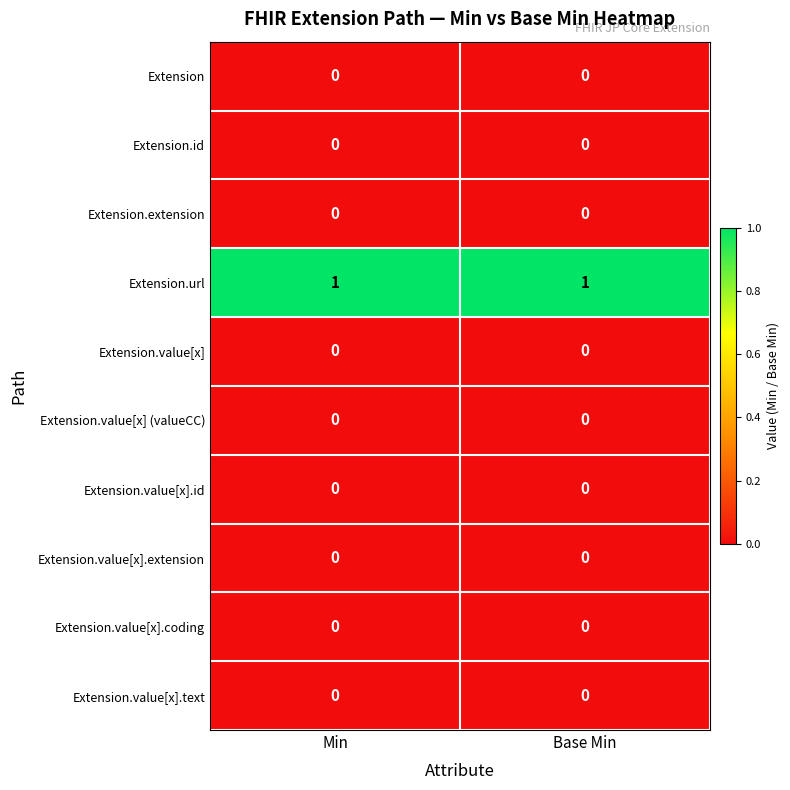

What is the spread (max minus min) of values at Base Min?

1